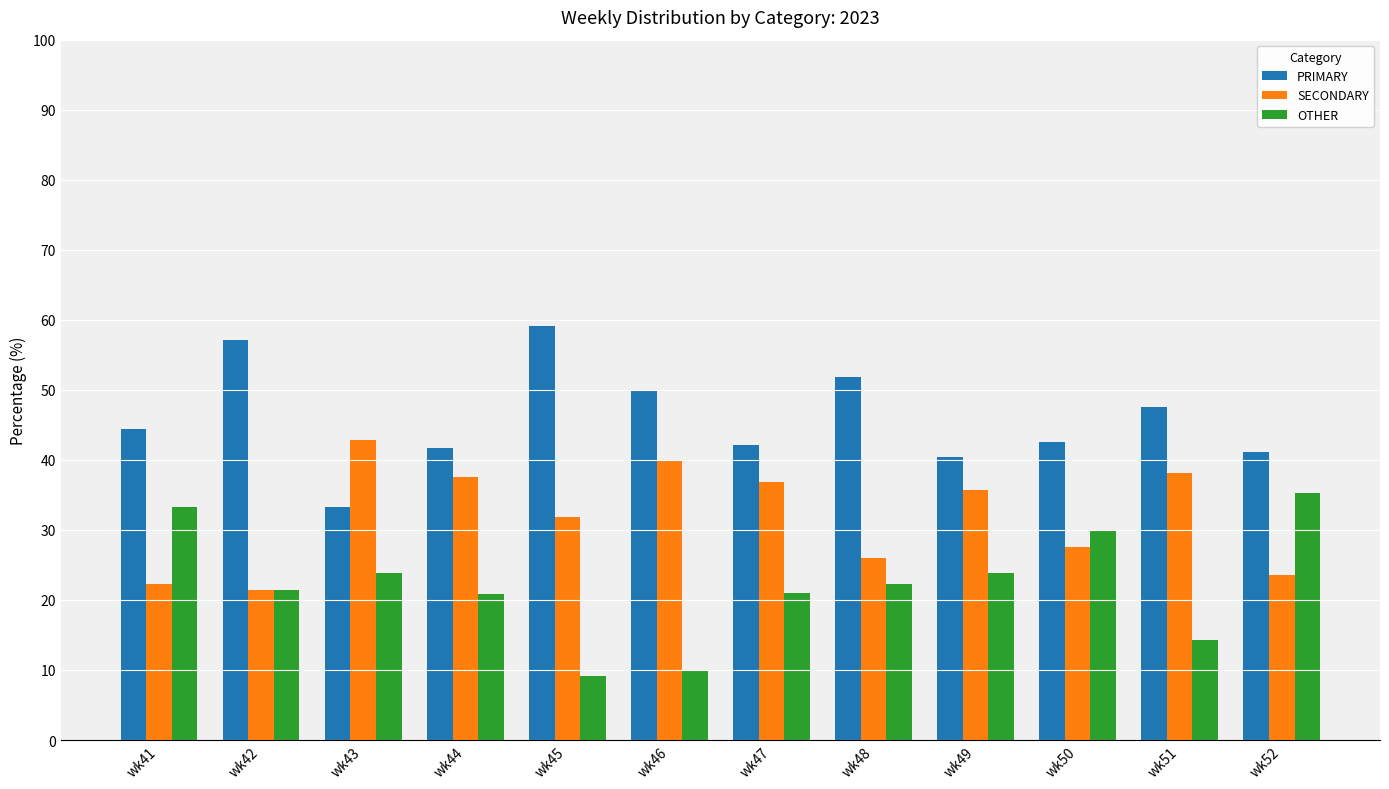

What is the spread (max minus min) of values at wk44?

20.8